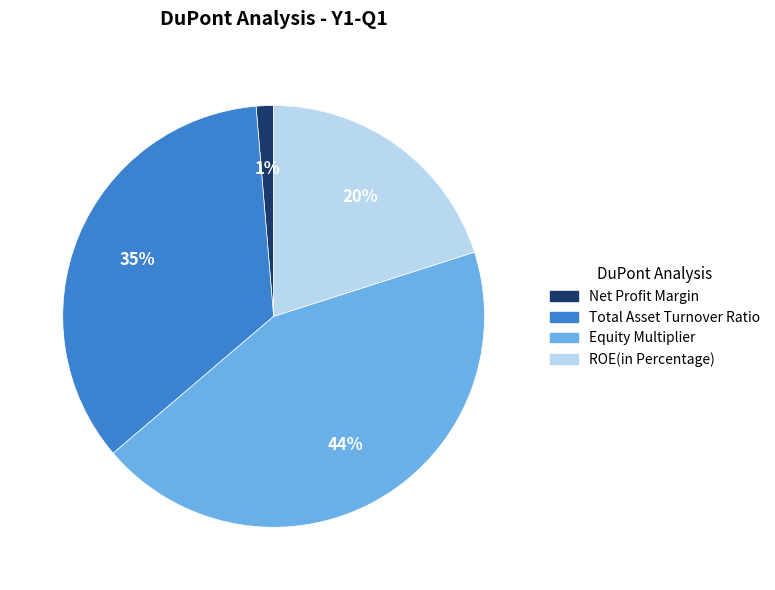

The Total Asset Turnover Ratio slice represents 35% of the pie. True or false?

True